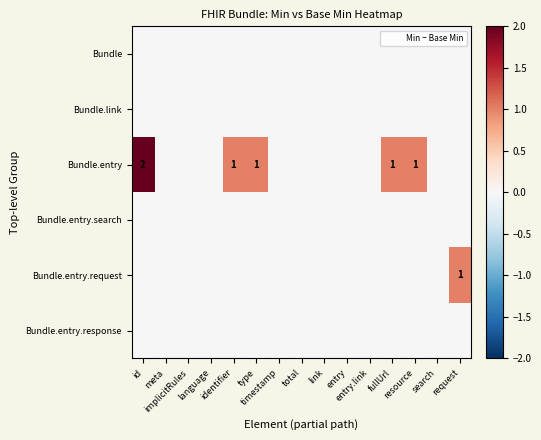

Between total and id, which is larger?

total